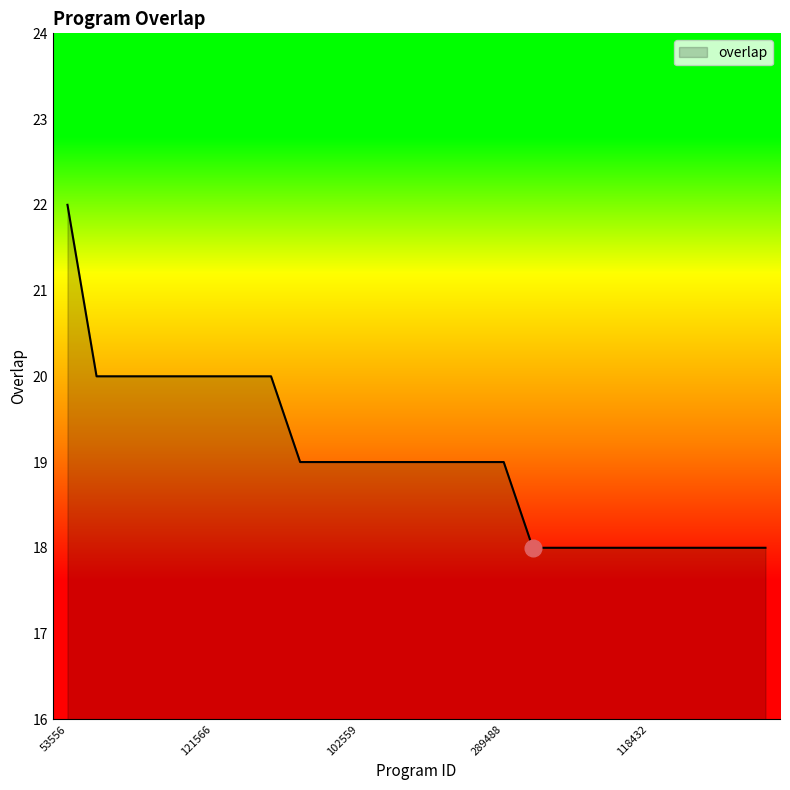

What is the greatest value displayed?

22